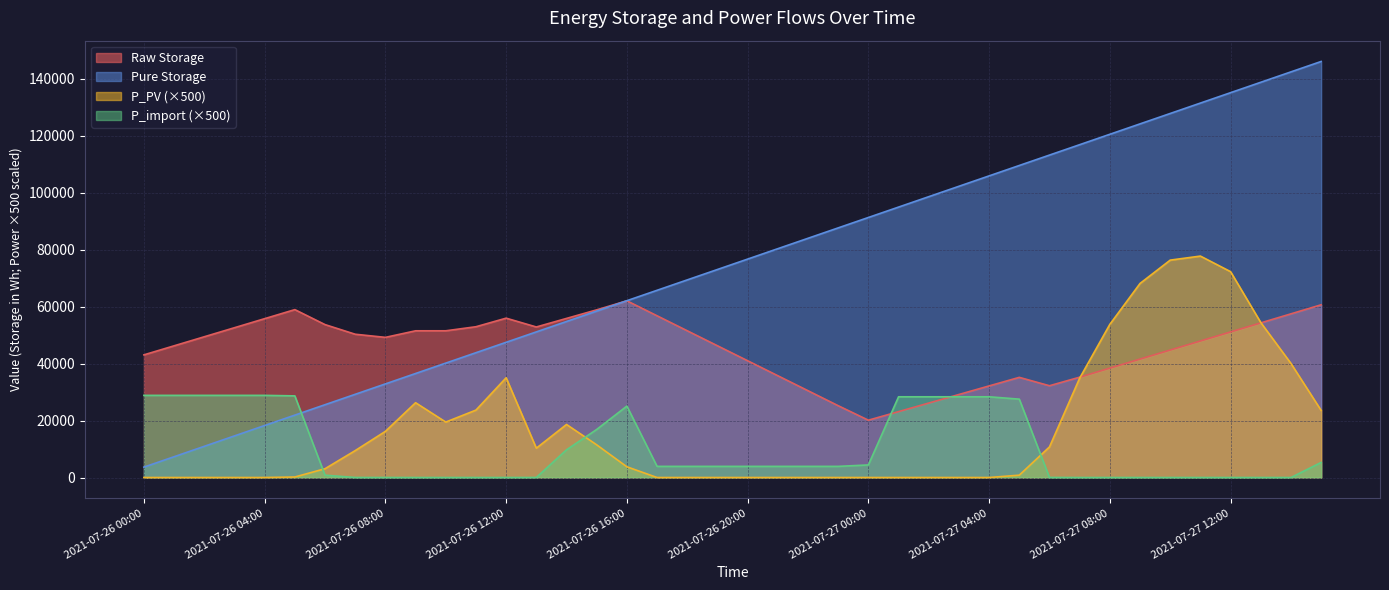

Reading left to right, what are all the values shown in this chart?

Raw Storage: 2021-07-26 00:00=43077.3	2021-07-26 01:00=46255.2	2021-07-26 02:00=49433.2	2021-07-26 03:00=52611.1	2021-07-26 04:00=55789.0	2021-07-26 05:00=58966.9	2021-07-26 06:00=53704.2	2021-07-26 07:00=50320.1	2021-07-26 08:00=49220.6	2021-07-26 09:00=51524.9	2021-07-26 10:00=51528.3	2021-07-26 11:00=52955.1	2021-07-26 12:00=55963.8	2021-07-26 13:00=52867.3	2021-07-26 14:00=55876.0	2021-07-26 15:00=58884.7	2021-07-26 16:00=62062.6	2021-07-26 17:00=56799.9	2021-07-26 18:00=51537.2	2021-07-26 19:00=46274.5	2021-07-26 20:00=41011.8	2021-07-26 21:00=35749.2	2021-07-26 22:00=30486.5	2021-07-26 23:00=25223.8	2021-07-27 00:00=20130.3	2021-07-27 01:00=23139.0	2021-07-27 02:00=26147.7	2021-07-27 03:00=29156.3	2021-07-27 04:00=32165.0	2021-07-27 05:00=35173.7	2021-07-27 06:00=32229.5	2021-07-27 07:00=35238.2	2021-07-27 08:00=38416.2	2021-07-27 09:00=41594.1	2021-07-27 10:00=44772.0	2021-07-27 11:00=47949.9	2021-07-27 12:00=51127.8	2021-07-27 13:00=54305.8	2021-07-27 14:00=57483.7	2021-07-27 15:00=60661.6
Pure Storage: 2021-07-26 00:00=3653.0	2021-07-26 01:00=7305.9	2021-07-26 02:00=10958.9	2021-07-26 03:00=14611.9	2021-07-26 04:00=18264.8	2021-07-26 05:00=21917.8	2021-07-26 06:00=25570.8	2021-07-26 07:00=29223.7	2021-07-26 08:00=32876.7	2021-07-26 09:00=36529.7	2021-07-26 10:00=40182.7	2021-07-26 11:00=43835.6	2021-07-26 12:00=47488.6	2021-07-26 13:00=51141.6	2021-07-26 14:00=54794.5	2021-07-26 15:00=58447.5	2021-07-26 16:00=62100.5	2021-07-26 17:00=65753.4	2021-07-26 18:00=69406.4	2021-07-26 19:00=73059.4	2021-07-26 20:00=76712.3	2021-07-26 21:00=80365.3	2021-07-26 22:00=84018.3	2021-07-26 23:00=87671.2	2021-07-27 00:00=91324.2	2021-07-27 01:00=94977.2	2021-07-27 02:00=98630.1	2021-07-27 03:00=102283.1	2021-07-27 04:00=105936.1	2021-07-27 05:00=109589.0	2021-07-27 06:00=113242.0	2021-07-27 07:00=116895.0	2021-07-27 08:00=120547.9	2021-07-27 09:00=124200.9	2021-07-27 10:00=127853.9	2021-07-27 11:00=131506.9	2021-07-27 12:00=135159.8	2021-07-27 13:00=138812.8	2021-07-27 14:00=142465.8	2021-07-27 15:00=146118.7
P_PV: 2021-07-26 00:00=0.0	2021-07-26 01:00=0.0	2021-07-26 02:00=0.0	2021-07-26 03:00=0.0	2021-07-26 04:00=0.0	2021-07-26 05:00=180.7	2021-07-26 06:00=3093.2	2021-07-26 07:00=9450.2	2021-07-26 08:00=16207.1	2021-07-26 09:00=26270.4	2021-07-26 10:00=19472.0	2021-07-26 11:00=23677.8	2021-07-26 12:00=35029.0	2021-07-26 13:00=10296.6	2021-07-26 14:00=18626.8	2021-07-26 15:00=11478.6	2021-07-26 16:00=3765.1	2021-07-26 17:00=0.0	2021-07-26 18:00=0.0	2021-07-26 19:00=0.0	2021-07-26 20:00=0.0	2021-07-26 21:00=0.0	2021-07-26 22:00=0.0	2021-07-26 23:00=0.0	2021-07-27 00:00=0.0	2021-07-27 01:00=0.0	2021-07-27 02:00=0.0	2021-07-27 03:00=0.0	2021-07-27 04:00=0.0	2021-07-27 05:00=826.5	2021-07-27 06:00=10740.0	2021-07-27 07:00=34894.8	2021-07-27 08:00=53789.1	2021-07-27 09:00=68153.5	2021-07-27 10:00=76349.1	2021-07-27 11:00=77765.9	2021-07-27 12:00=72292.8	2021-07-27 13:00=54428.0	2021-07-27 14:00=40058.7	2021-07-27 15:00=23562.6
P_import: 2021-07-26 00:00=28850.0	2021-07-26 01:00=28850.0	2021-07-26 02:00=28850.0	2021-07-26 03:00=28850.0	2021-07-26 04:00=28850.0	2021-07-26 05:00=28670.0	2021-07-26 06:00=820.0	2021-07-26 07:00=15.0	2021-07-26 08:00=5.0	2021-07-26 09:00=0.0	2021-07-26 10:00=0.0	2021-07-26 11:00=0.0	2021-07-26 12:00=0.0	2021-07-26 13:00=15.0	2021-07-26 14:00=9725.0	2021-07-26 15:00=16875.0	2021-07-26 16:00=25085.0	2021-07-26 17:00=3915.0	2021-07-26 18:00=3915.0	2021-07-26 19:00=3915.0	2021-07-26 20:00=3915.0	2021-07-26 21:00=3915.0	2021-07-26 22:00=3915.0	2021-07-26 23:00=3915.0	2021-07-27 00:00=4415.0	2021-07-27 01:00=28350.0	2021-07-27 02:00=28350.0	2021-07-27 03:00=28350.0	2021-07-27 04:00=28350.0	2021-07-27 05:00=27525.0	2021-07-27 06:00=25.0	2021-07-27 07:00=0.0	2021-07-27 08:00=0.0	2021-07-27 09:00=0.0	2021-07-27 10:00=0.0	2021-07-27 11:00=0.0	2021-07-27 12:00=0.0	2021-07-27 13:00=0.0	2021-07-27 14:00=0.0	2021-07-27 15:00=5290.0